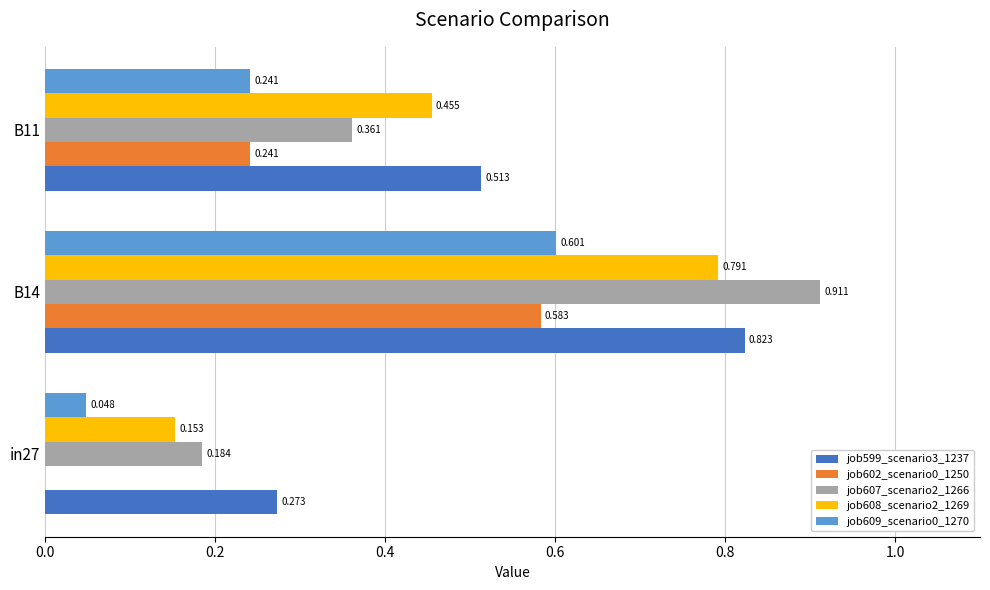

Is the value of job609_scenario0_1270 at B11 greater than the value of job599_scenario3_1237 at B14?

No